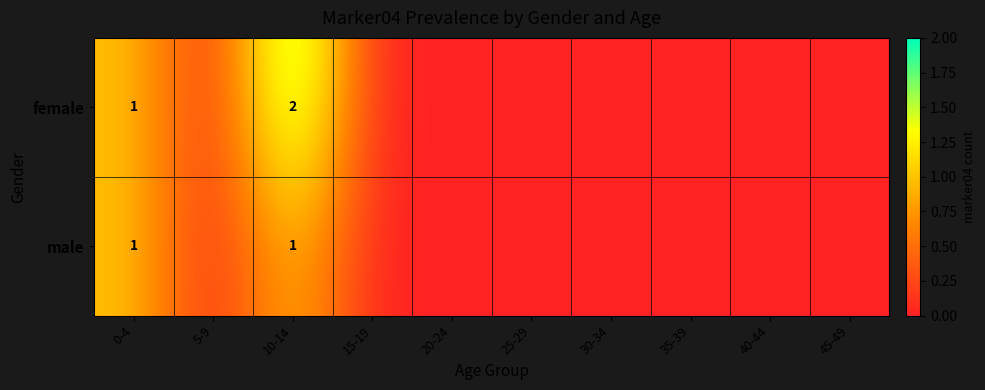

At how many categories does at least one series exceed 1?

1